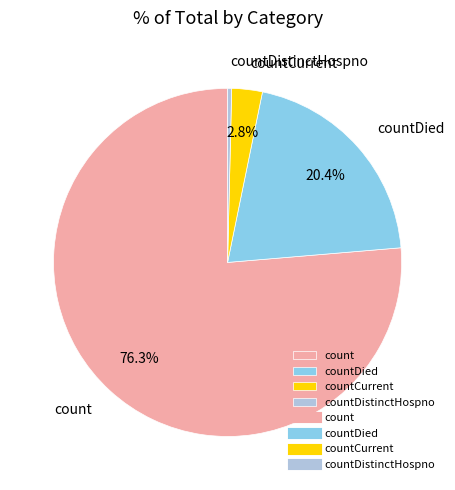

What is the majority slice?

count